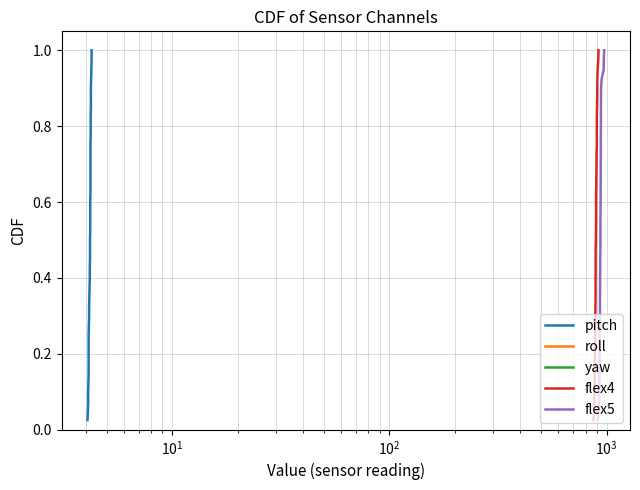

True or false: pitch and roll intersect in this chart.

False